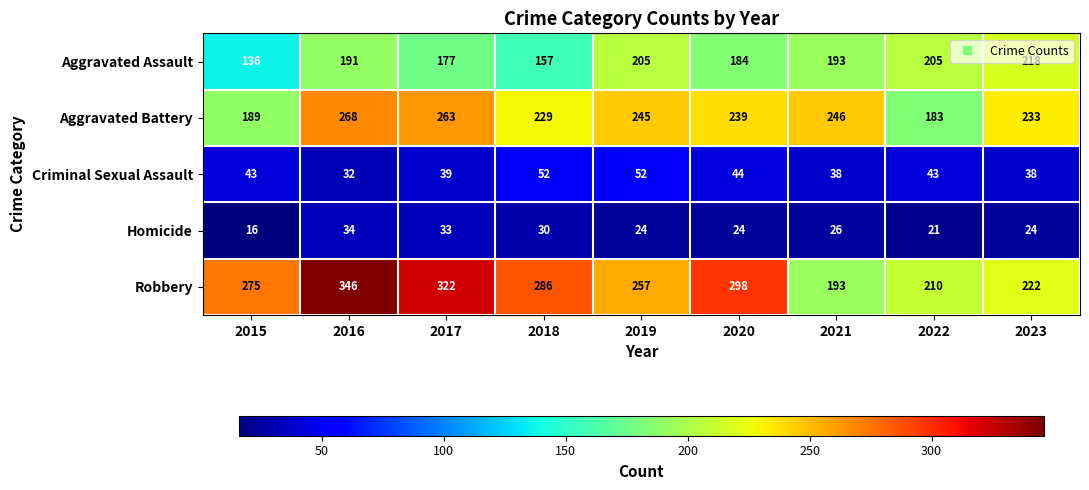

What is the maximum value shown in the chart?

346